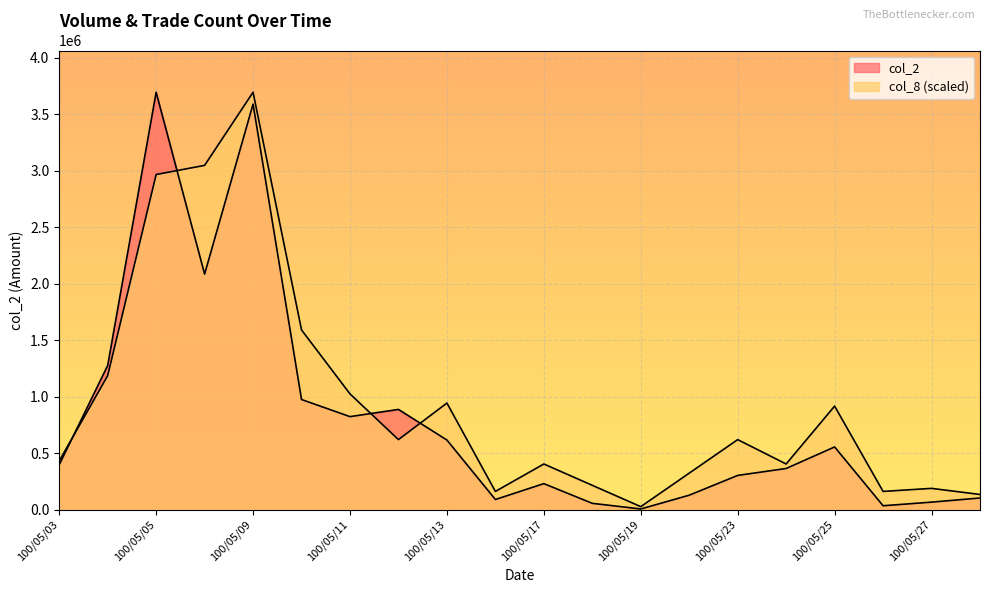

Count the number of categories in the chart.

20